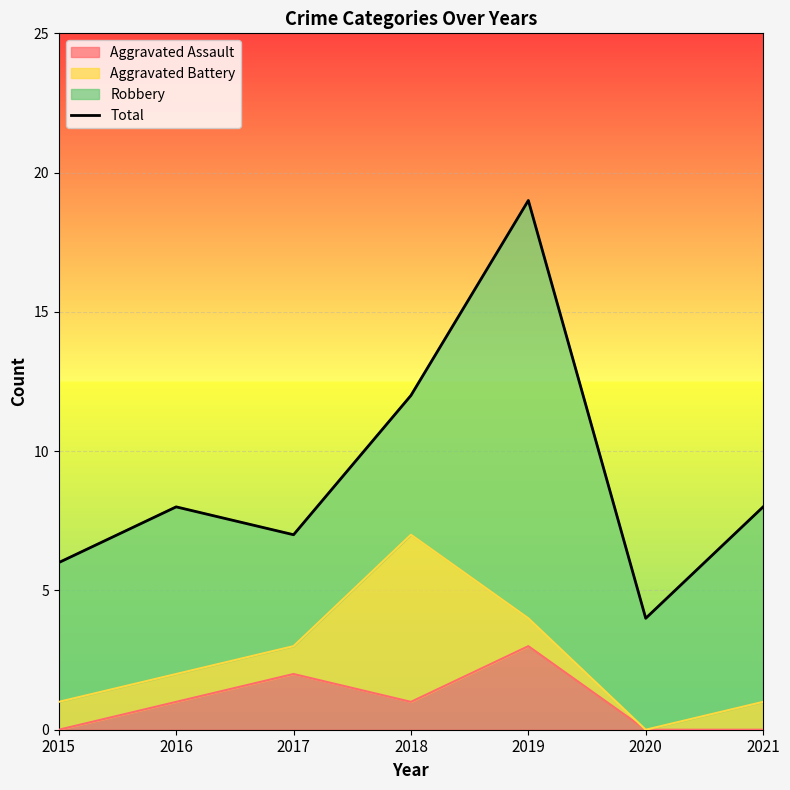

What value does the data have at 2017, to the nearest 10?

10